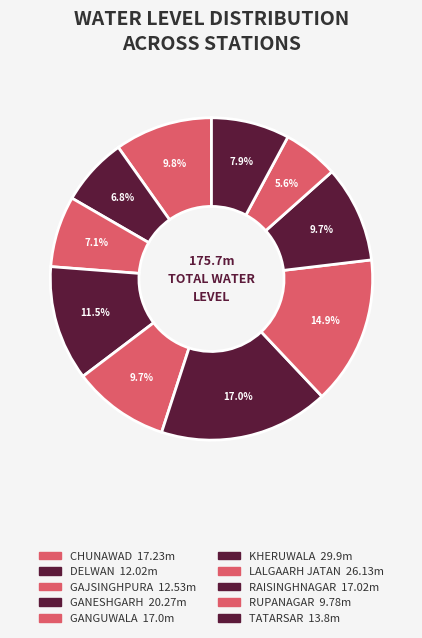

Count the number of slices in the pie.

10